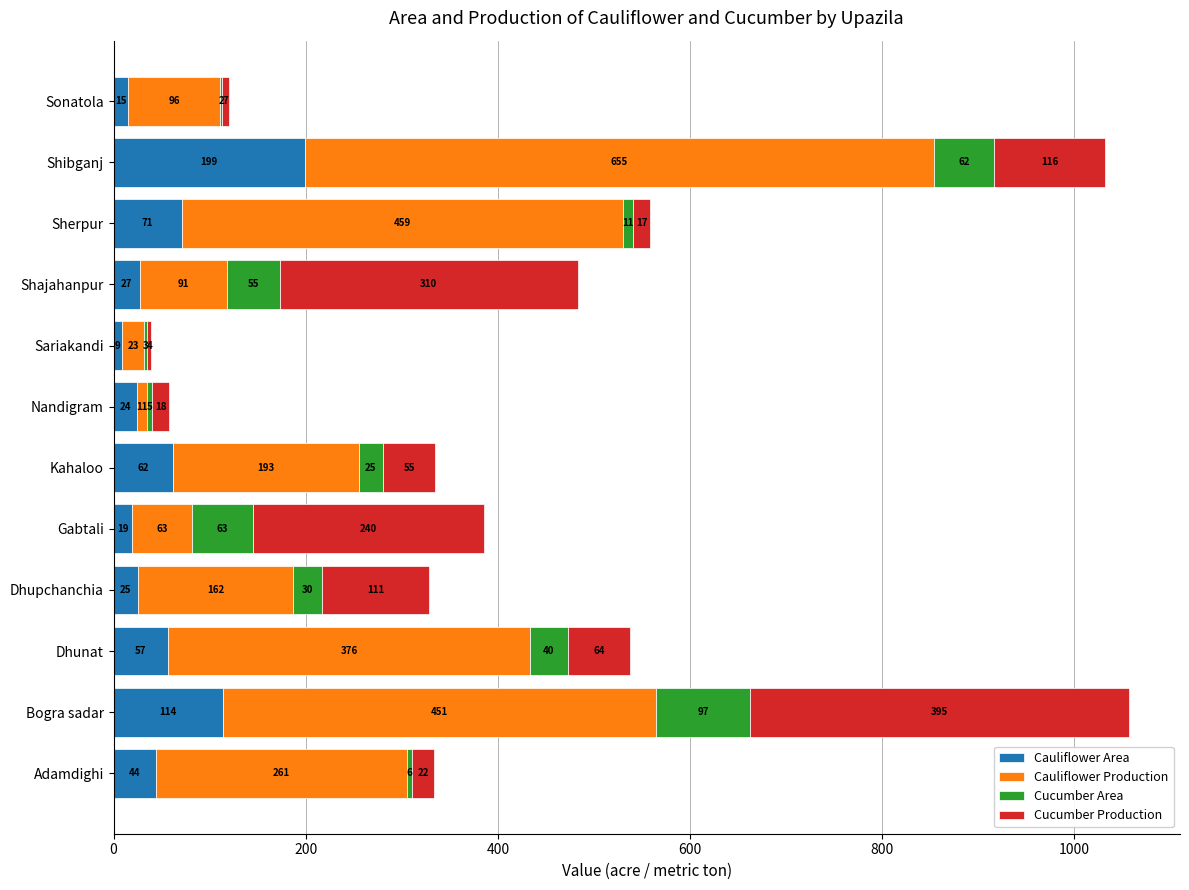

What is the highest value of the Cauliflower Area series?

199